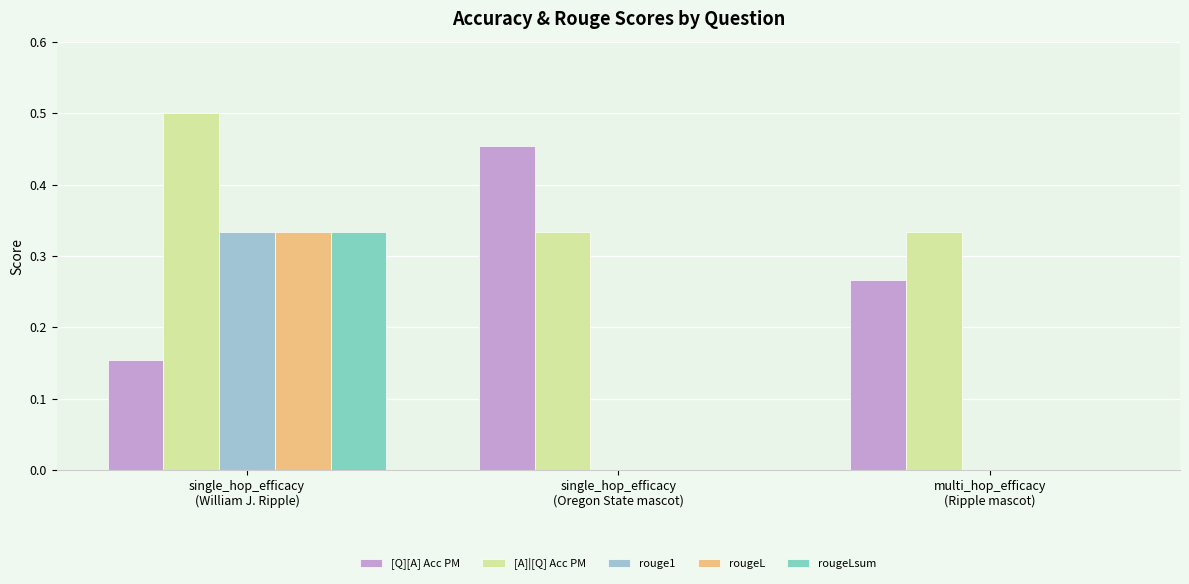

Which series has the largest total across all categories?

[A]|[Q] Acc PM